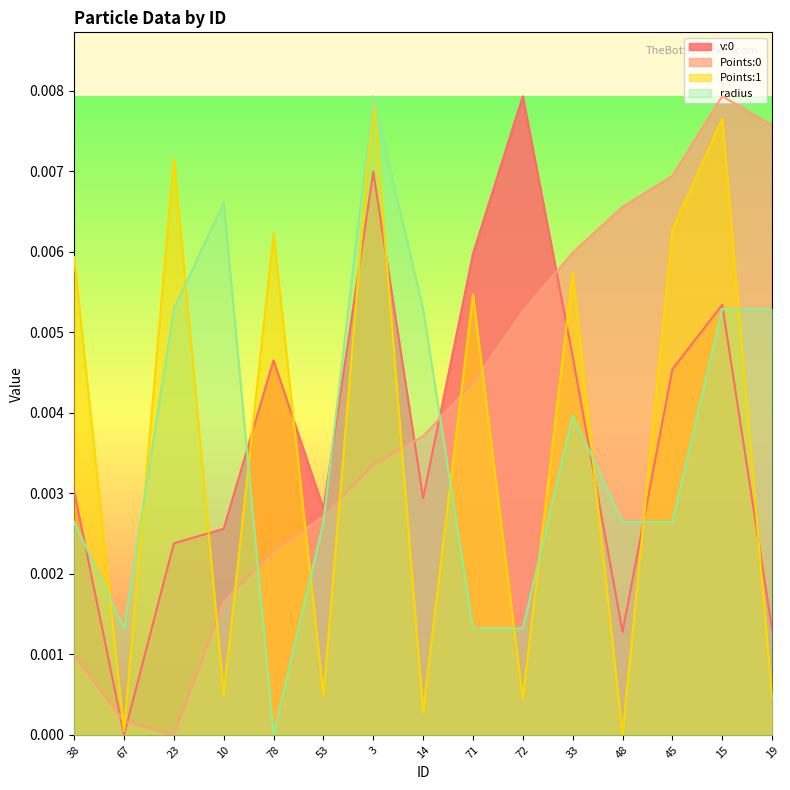

True or false: Points:1 and Points:0 intersect in this chart.

True